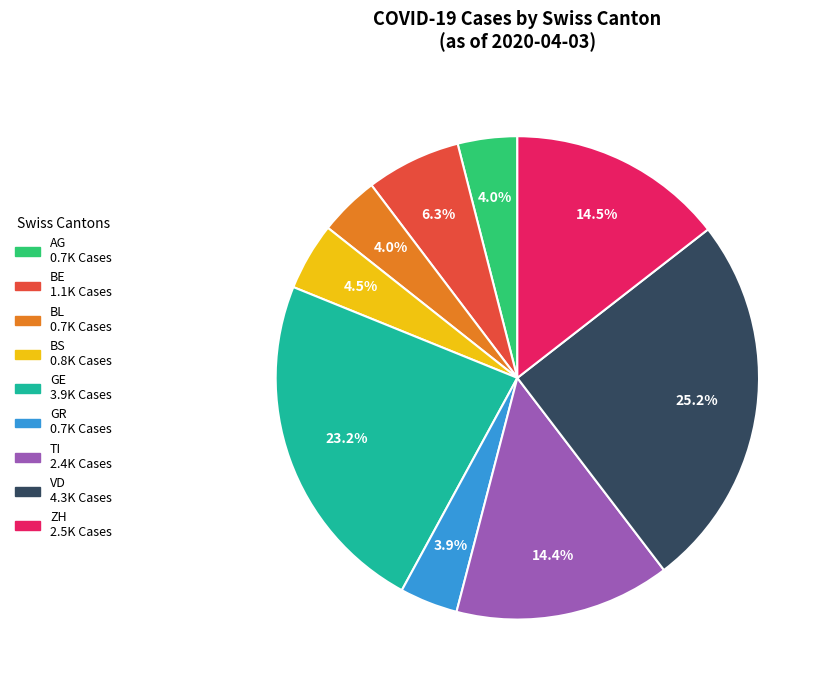

To the nearest percent, what is the difference between the largest and smallest slice percentages?

21%